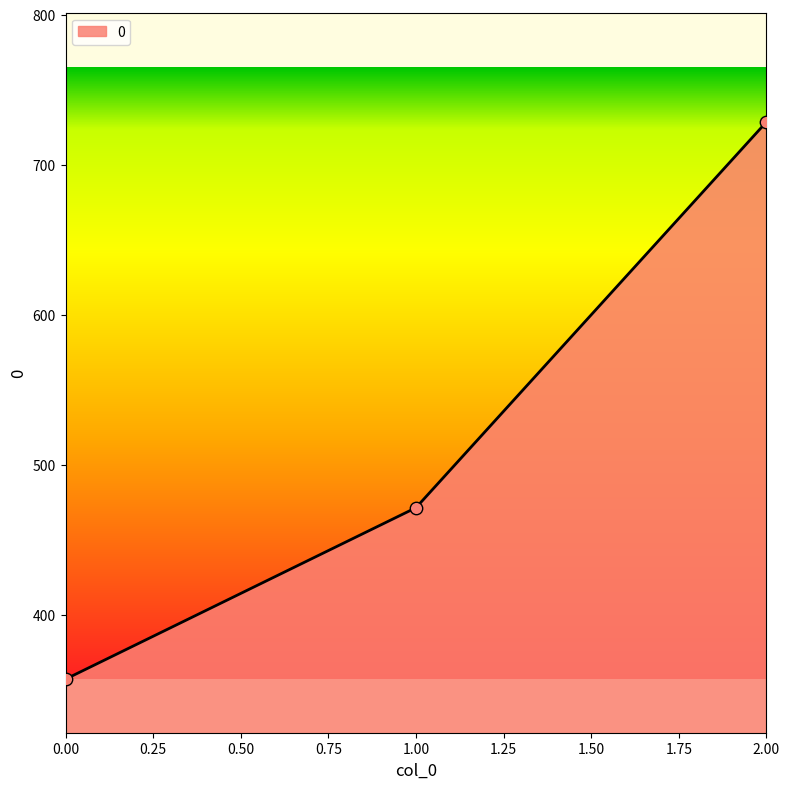

Approximately how many times larger is the value at 1.00 compared to 0.00?

1.3